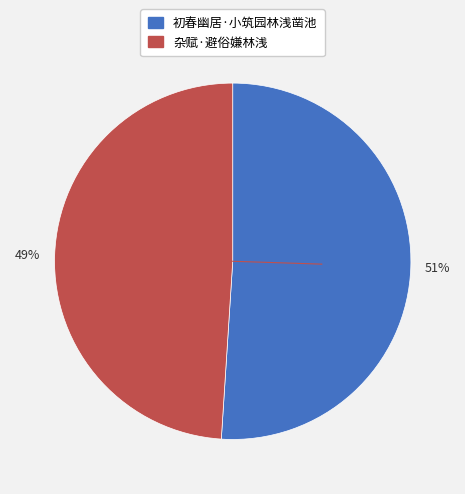

Does 杂赋·避俗嫌林浅 represent more than half of the total?

No